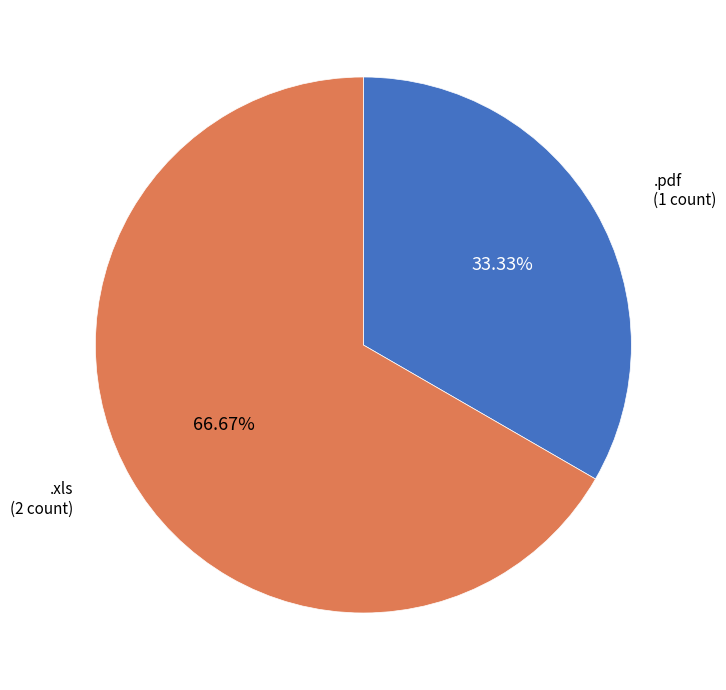

How many segments does this pie chart have?

2